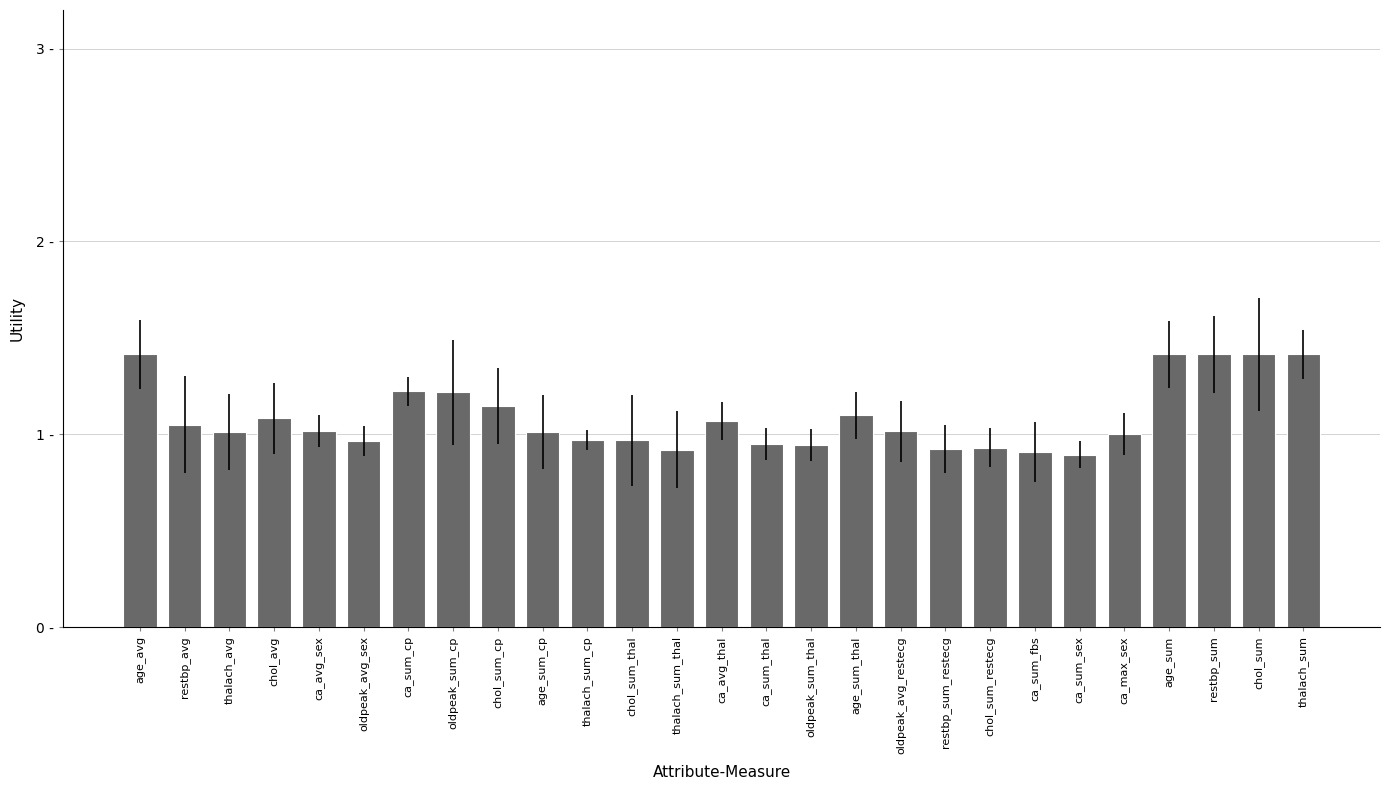

List the labels in order of value, smallest first.

ca_sum_sex, ca_sum_fbs, thalach_sum_thal, restbp_sum_restecg, chol_sum_restecg, oldpeak_sum_thal, ca_sum_thal, oldpeak_avg_sex, chol_sum_thal, thalach_sum_cp, ca_max_sex, thalach_avg, age_sum_cp, oldpeak_avg_restecg, ca_avg_sex, restbp_avg, ca_avg_thal, chol_avg, age_sum_thal, chol_sum_cp, oldpeak_sum_cp, ca_sum_cp, age_avg, age_sum, restbp_sum, chol_sum, thalach_sum